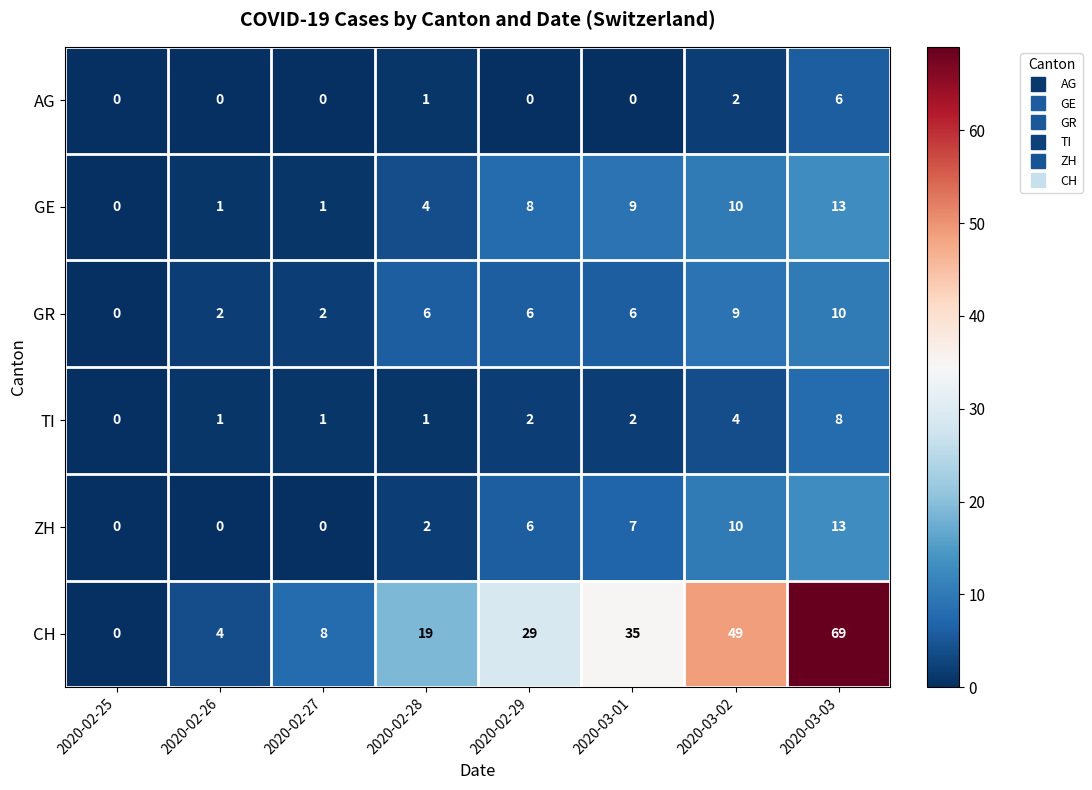

What is the highest value of the AG series?

6